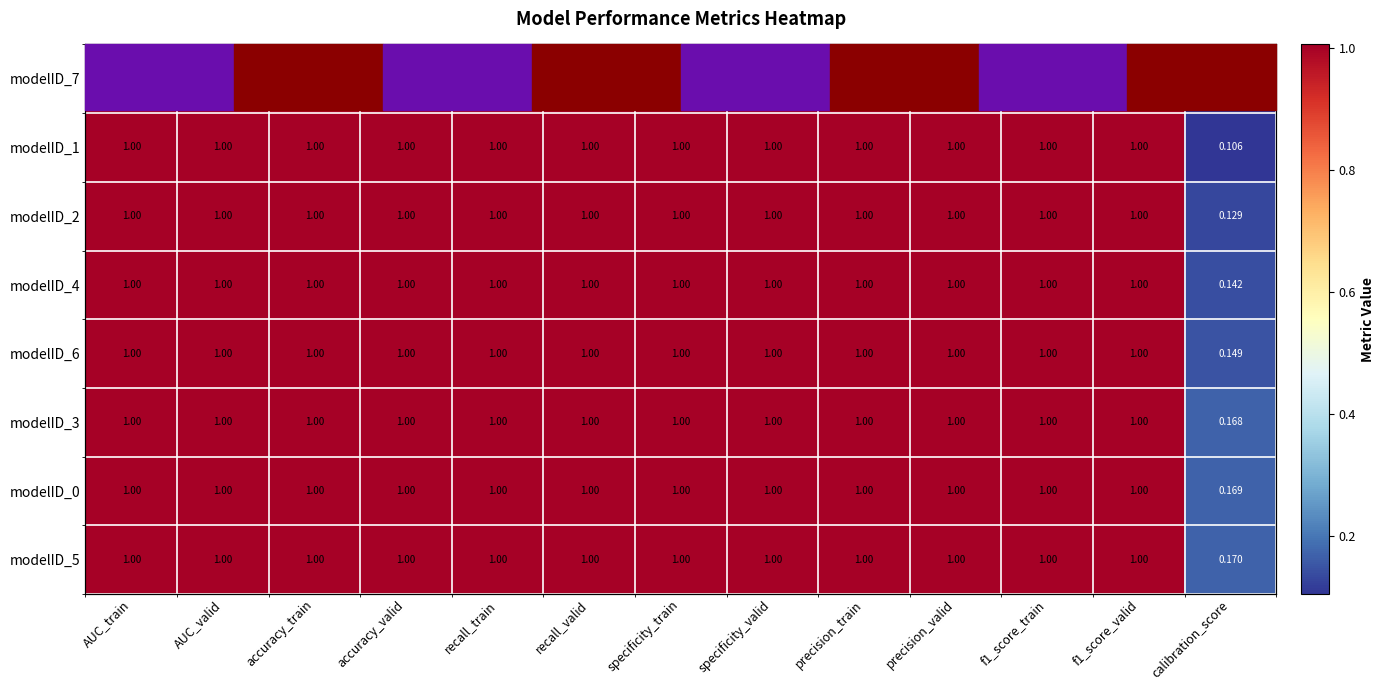

Rank the categories by modelID_6 value from highest to lowest.

AUC_train, AUC_valid, accuracy_train, accuracy_valid, recall_train, recall_valid, specificity_train, specificity_valid, precision_train, precision_valid, f1_score_train, f1_score_valid, calibration_score